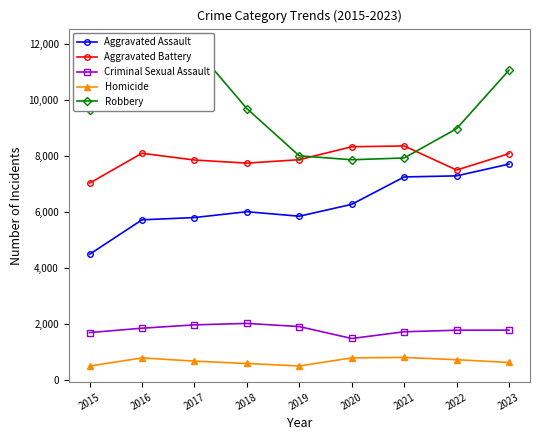

What is the value of the Robbery point at the 1st from the left?

9638